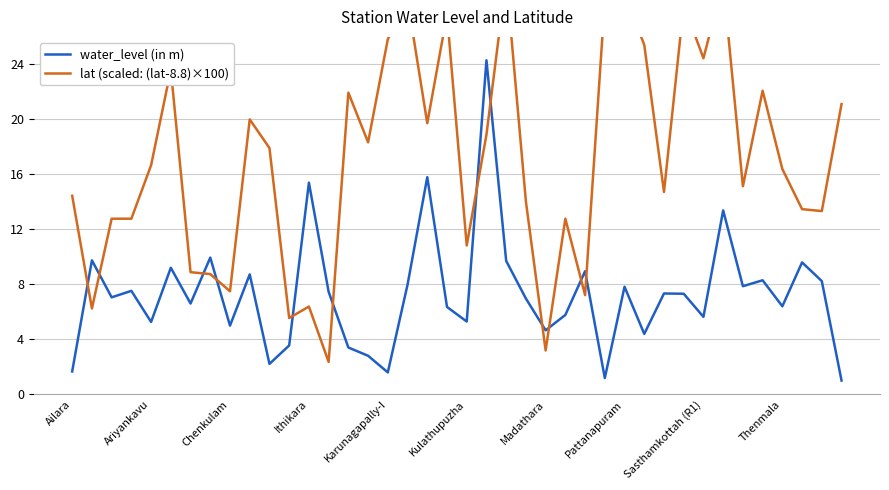

What is the value of the lat (scaled: (lat-8.8)×100) point at the 10th from the left?

20.0